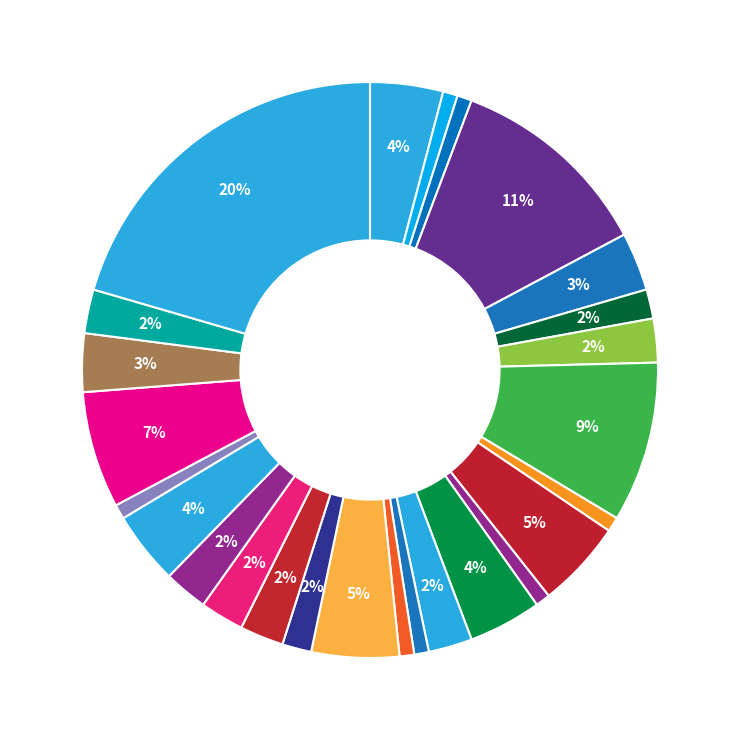

Which slice is the largest?

ZH